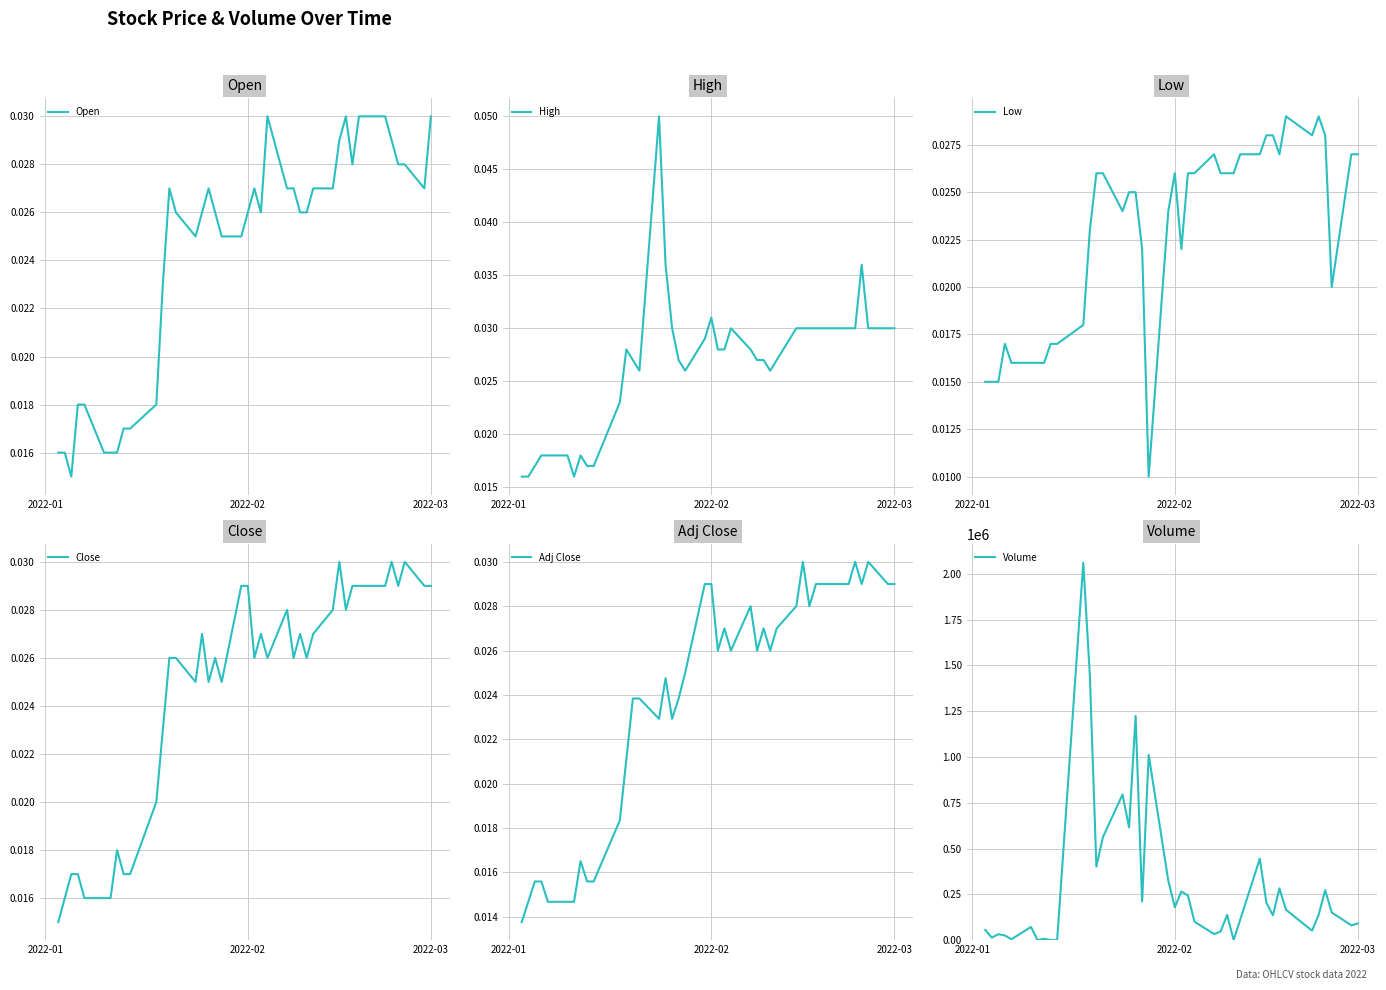

True or false: High and Open cross at least once.

False